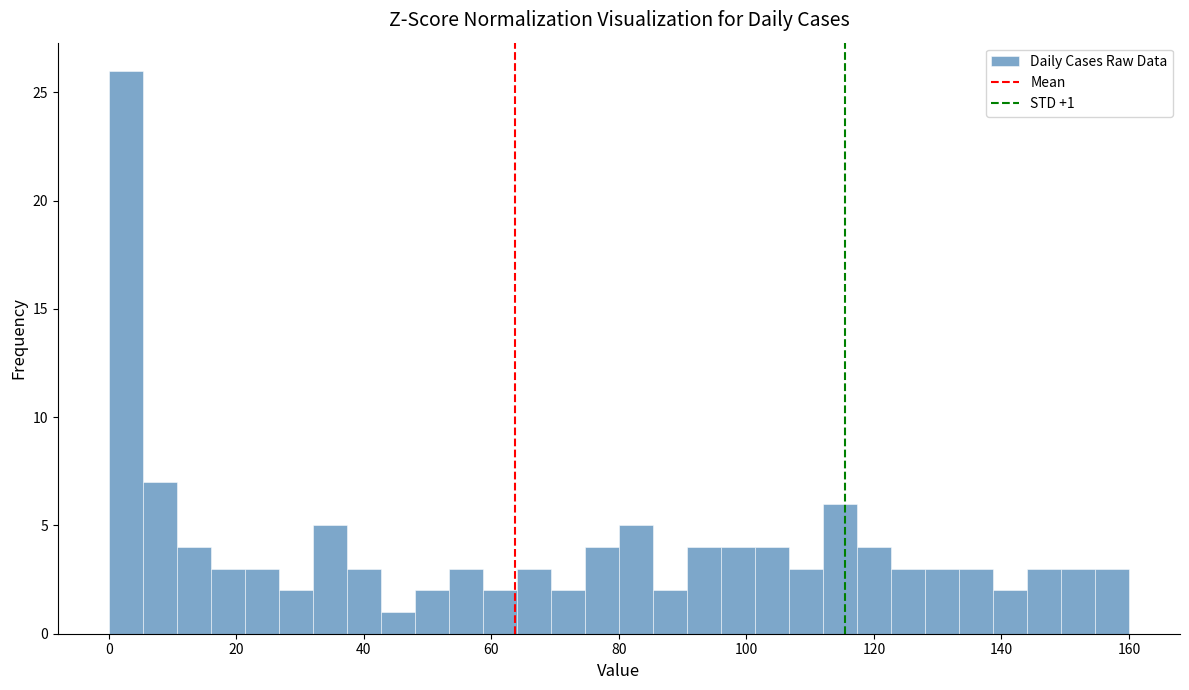

Around what value on the x-axis is the tallest bar? Give the approximate position of its centre, as read against the axis.

2